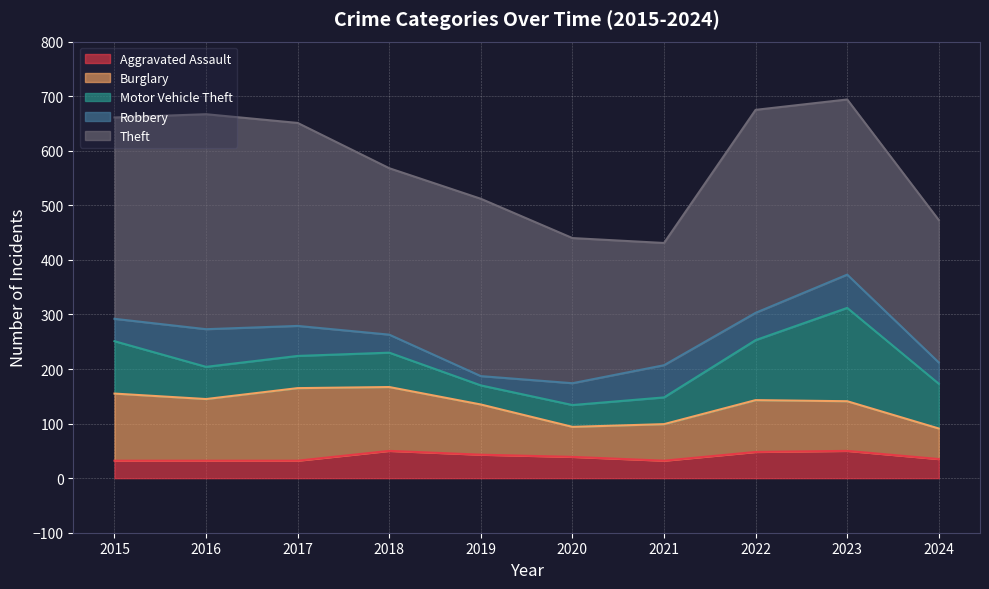

Which label corresponds to the largest value in the chart?

2016